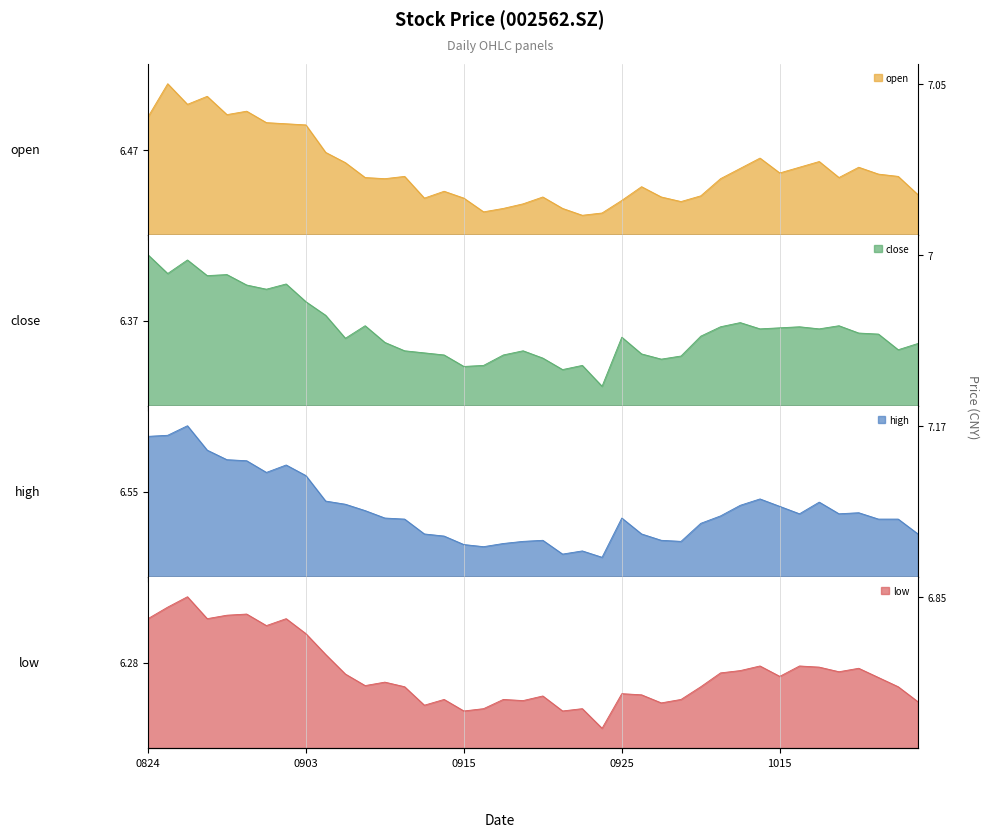

What is the value of the high point at the 17th from the left?

6.0